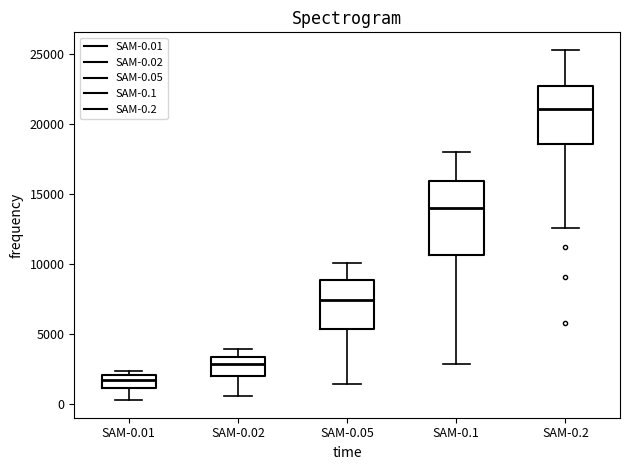

Reading left to right, read every box against the y-axis: the position of its median line, the range the box covers, and the ends of its whiskers. The values are not printed on the chart, so give them approximately, as read against the axis.

SAM-0.01: median 2000 (inside the box), box 1000 to 2000, whiskers 500 to 2500
SAM-0.02: median 3000, box 2000 to 3500, whiskers 500 to 4000
SAM-0.05: median 7500, box 5500 to 9000, whiskers 1500 to 10000
SAM-0.1: median 14000, box 10500 to 16000, whiskers 3000 to 18000
SAM-0.2: median 21000, box 18500 to 22500, whiskers 12500 to 25500